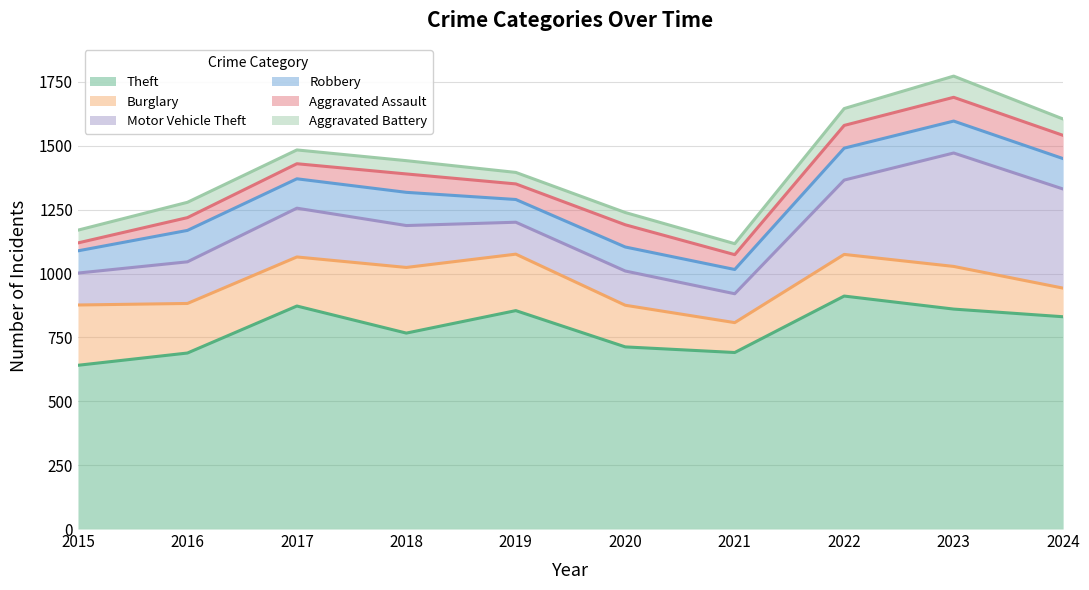

The value of Aggravated Assault at 2023 is 93. True or false?

True